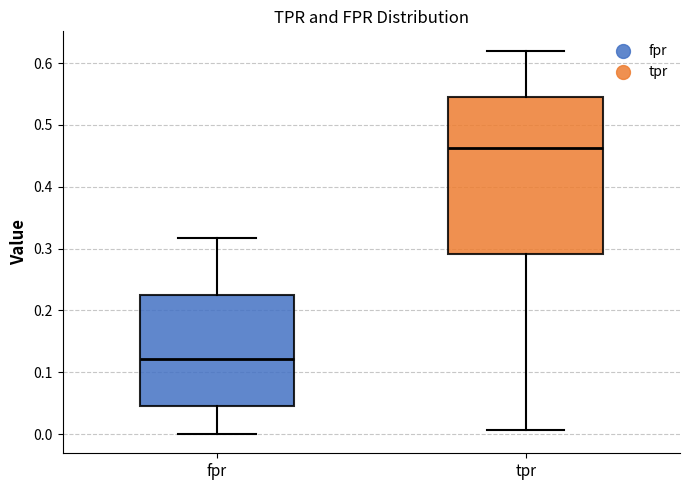

Reading left to right, transcribe this box plot: for each box, give where its median line is, the range the box spans, and where its two whiskers end, as read against the y-axis. The values are not printed on the chart, so give them approximately, as read against the axis.

fpr: median 0.12, box 0.05 to 0.23, whiskers 0.00 to 0.32
tpr: median 0.46, box 0.29 to 0.54, whiskers 0.01 to 0.62